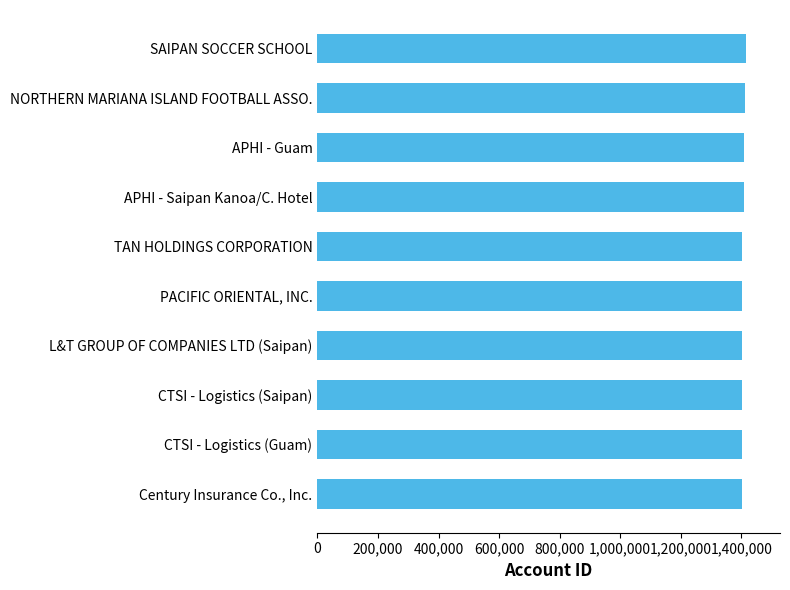

What is the sum of all values?

14054082